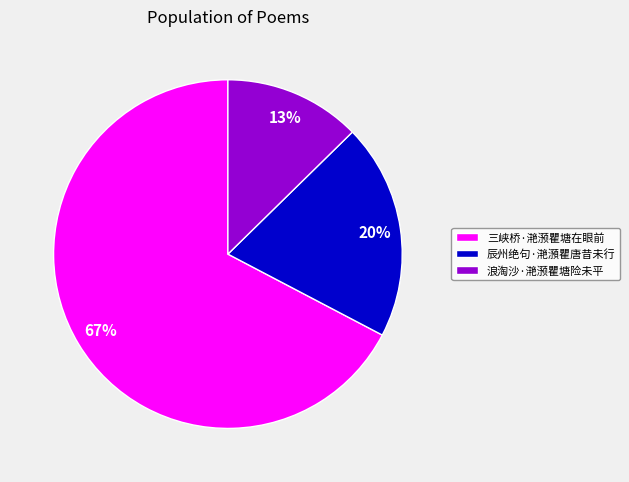

To the nearest percent, what is the combined percentage of 三峡桥·滟滪瞿塘在眼前 and 浪淘沙·滟滪瞿塘险未平?

80%